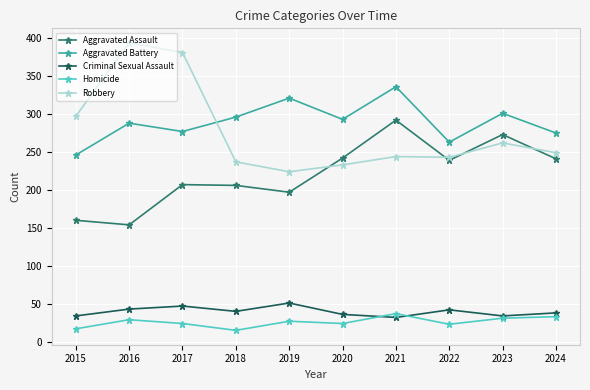

What is the minimum value shown in the chart?

15